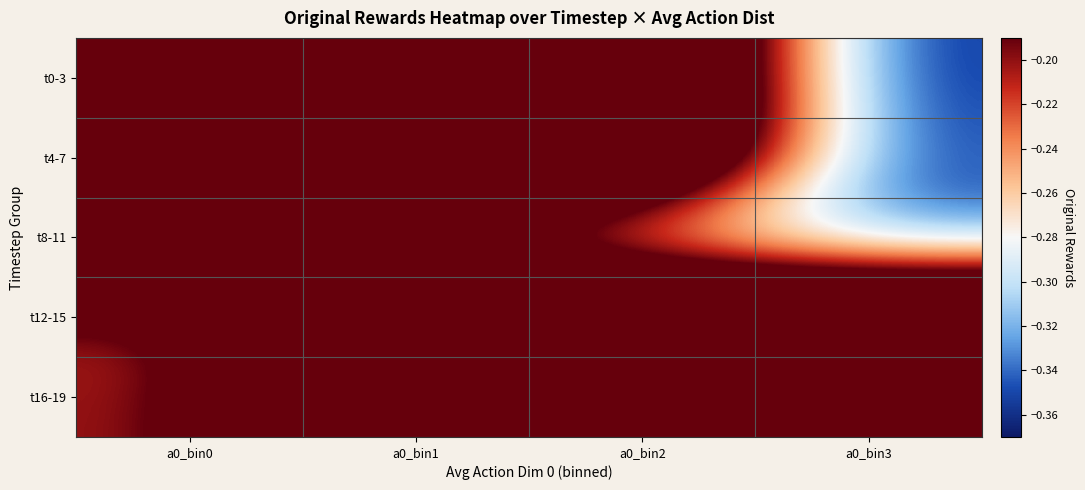

Which series has the largest range (max minus min)?

t0-3